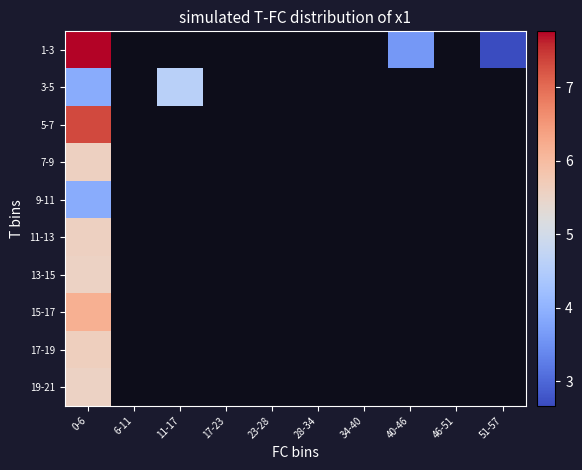

At which category does the chart reach its peak across all series?

0-6